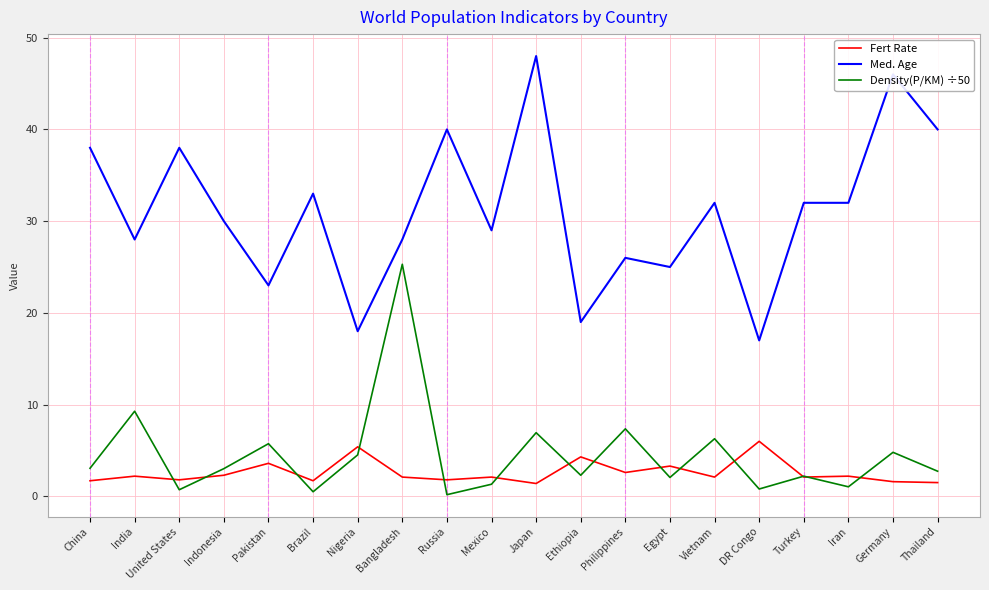

At which label does Density(P/KM) ÷50 reach its peak?

Bangladesh